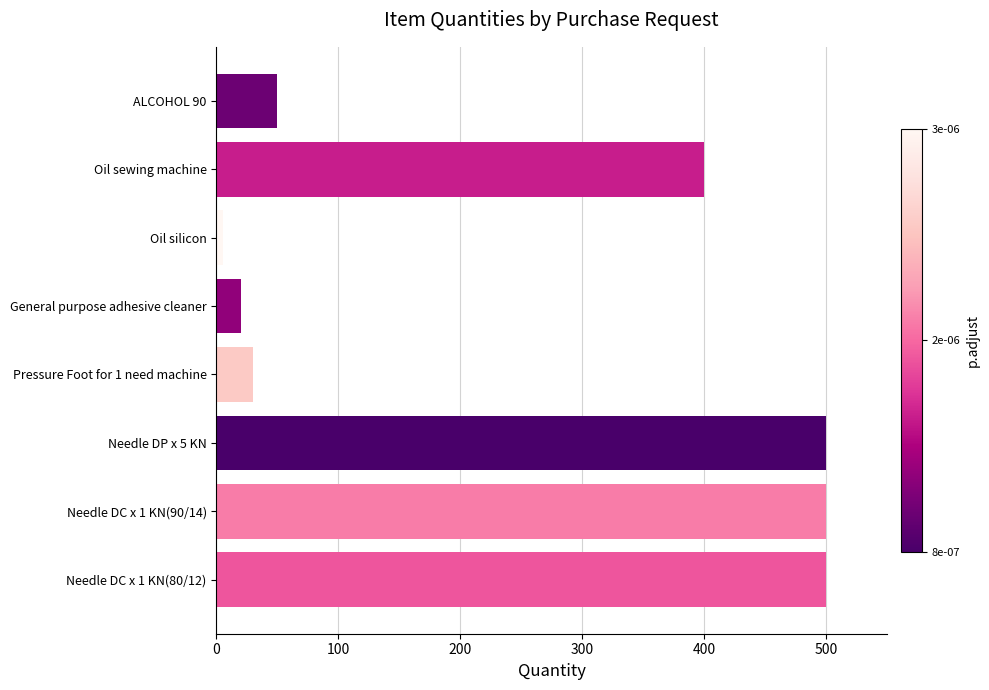

What is the difference between the maximum and minimum values?

495